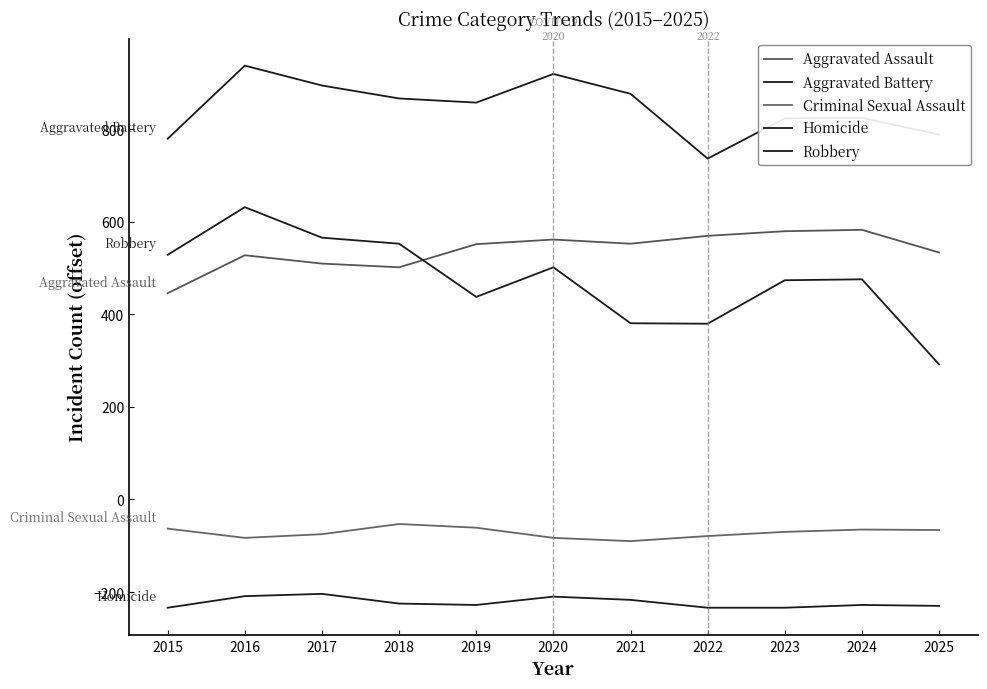

The value of Aggravated Battery at 2025 is 1397. True or false?

False